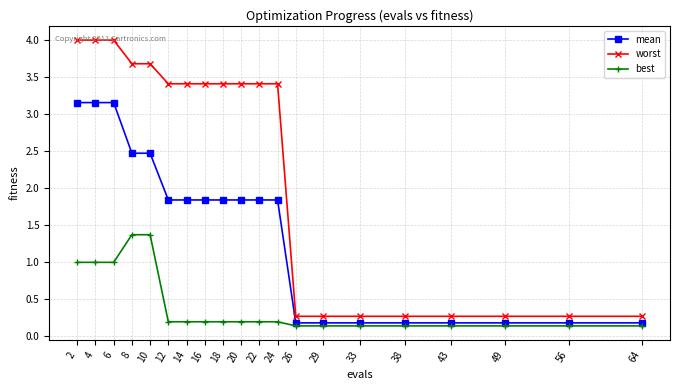

True or false: worst and best cross at least once.

False